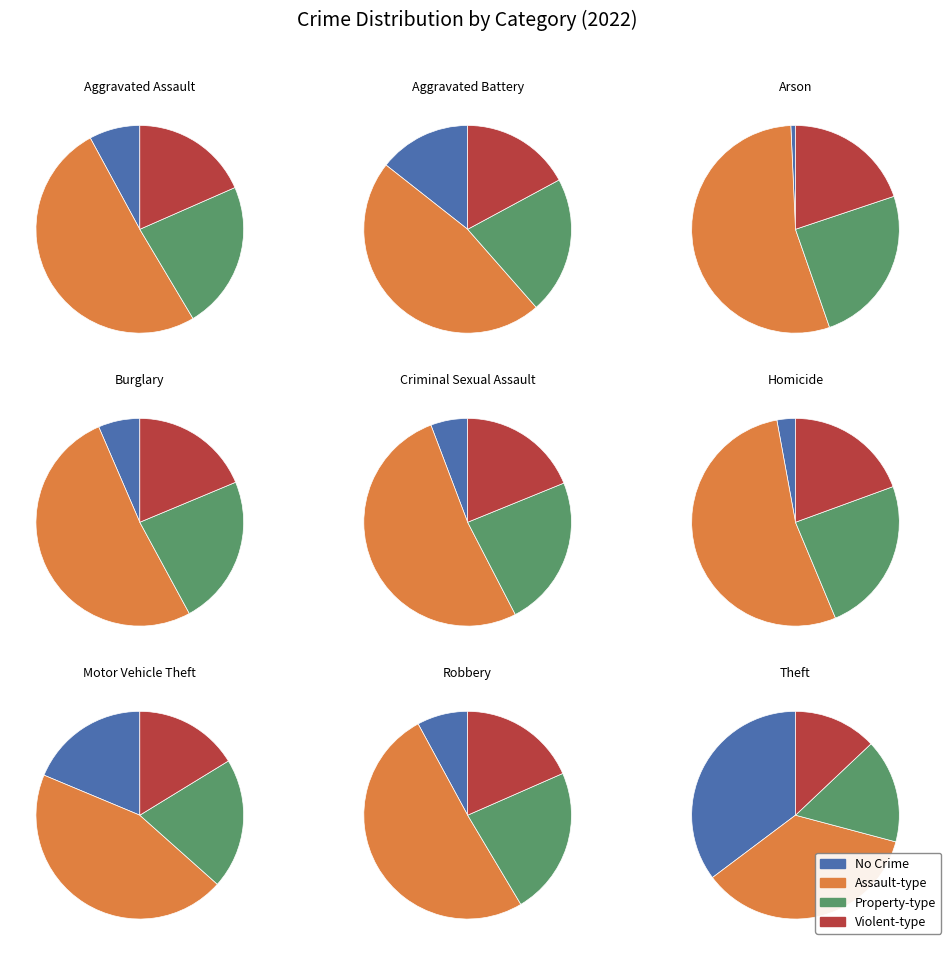

To the nearest percent, what is the combined percentage of Arson and Motor Vehicle Theft?

19%